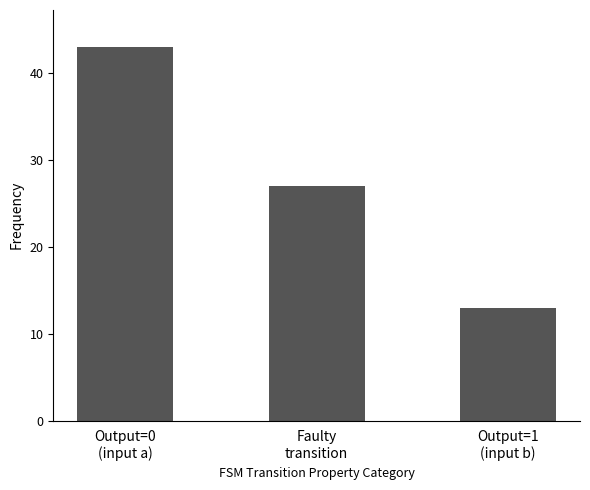

List the labels in order of value, largest first.

Output=0
(input a), Faulty
transition, Output=1
(input b)